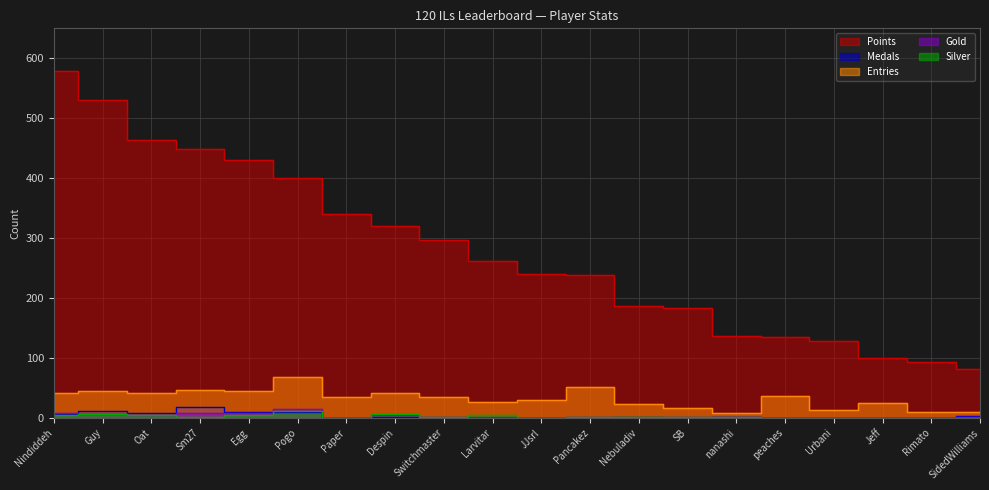

Which series has the largest range (max minus min)?

Points